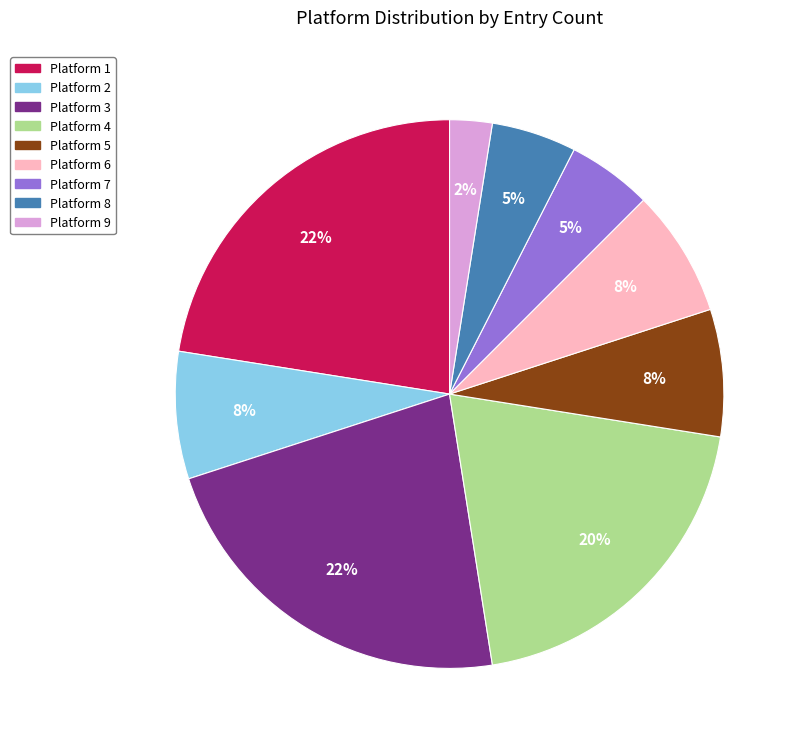

Which slice is the smallest?

Platform 9